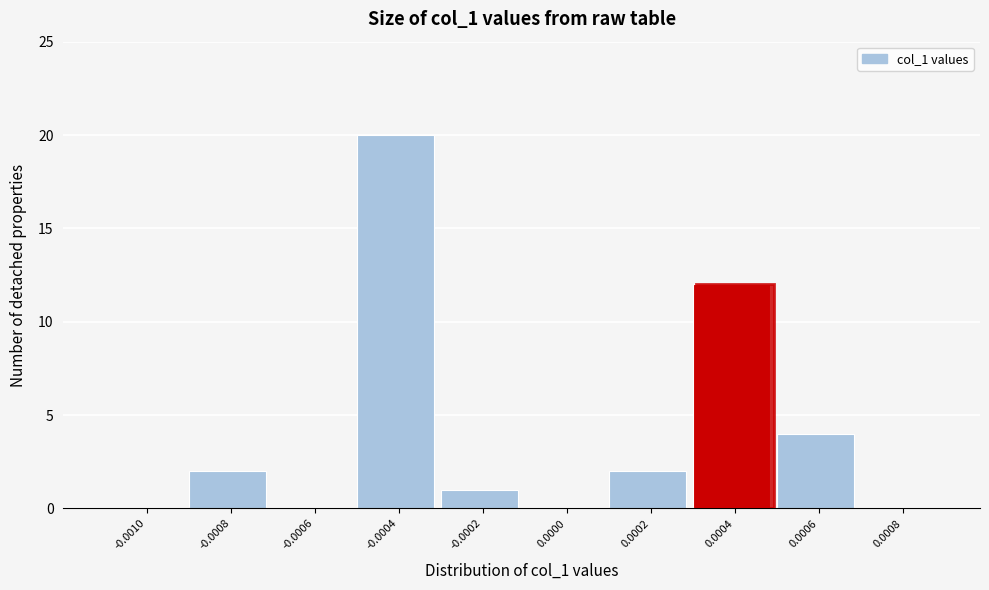

Reading left to right, what are all the values shown in this chart?

-0.0010=0	-0.0008=2	-0.0006=0	-0.0004=20	-0.0002=1	0.0000=0	0.0002=2	0.0004=12	0.0006=4	0.0008=0